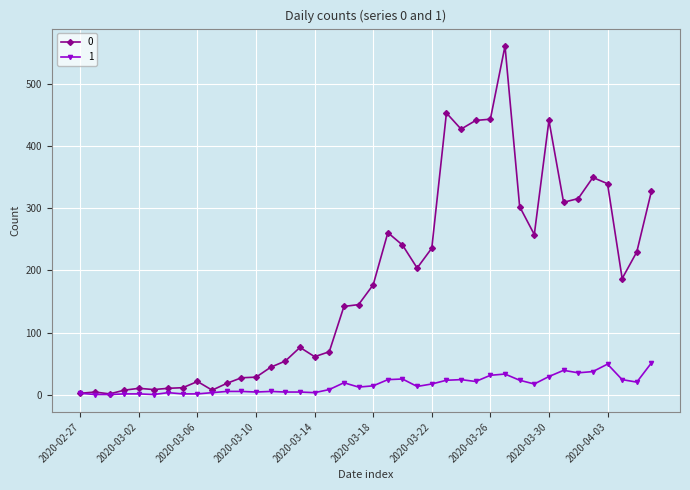

At how many categories does at least one series exceed 103?

22